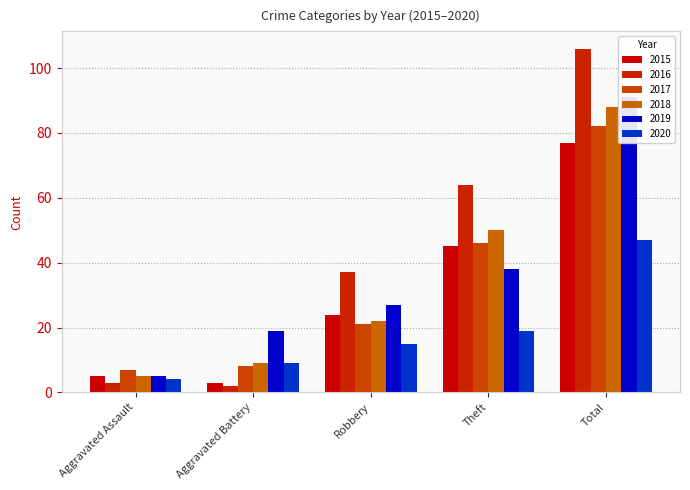

At which category does the chart reach its minimum across all series?

Aggravated Battery